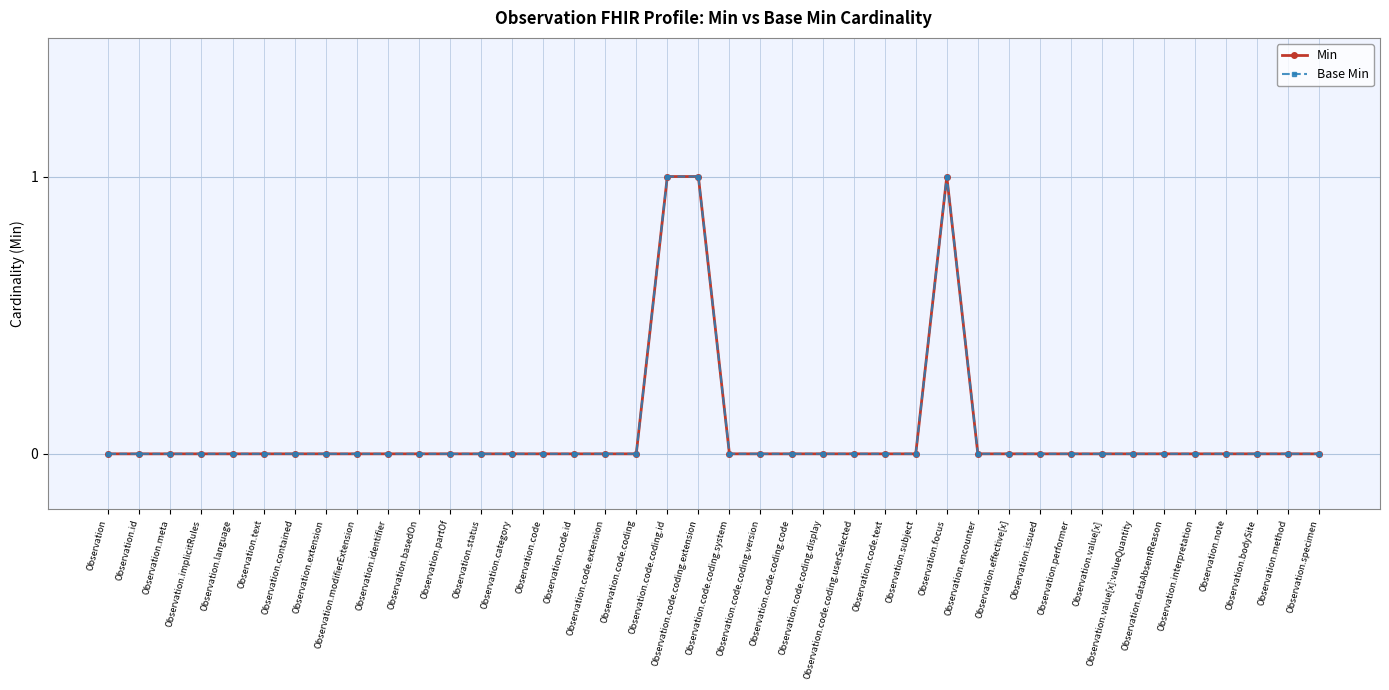

What is the difference between the maximum and minimum values in the Min series?

1